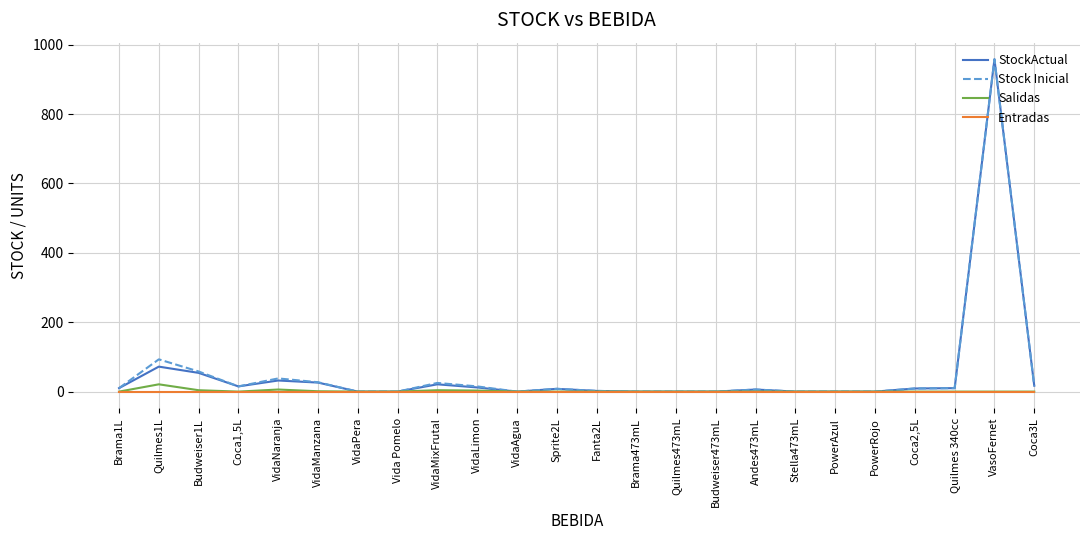

At which category is the sum across all series the highest?

VasoFernet